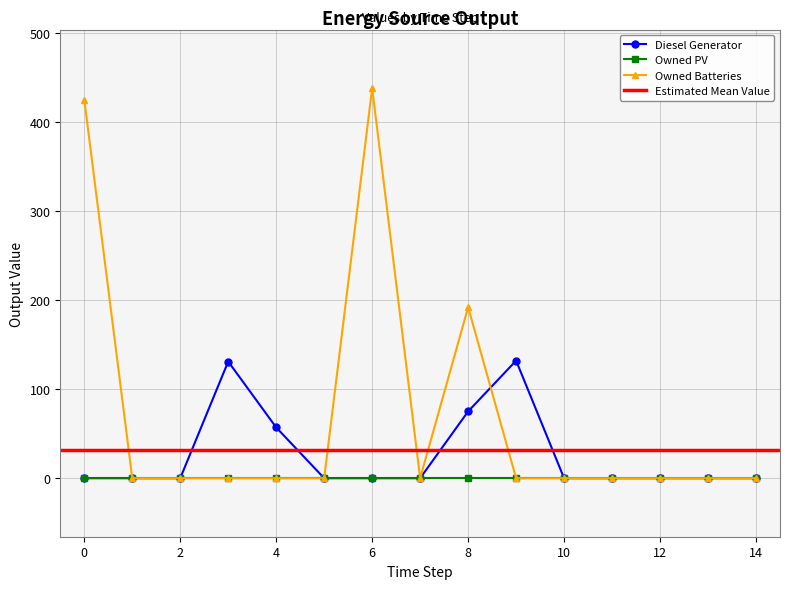

The value of Owned Batteries at 14 is 0. True or false?

True